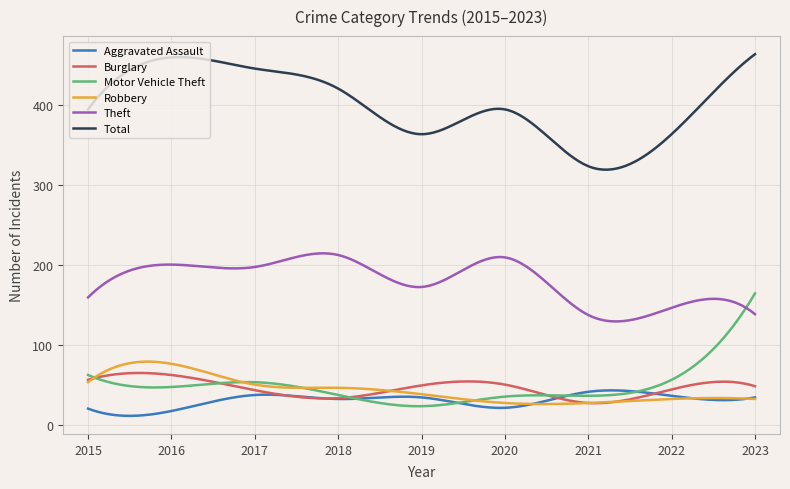

What is the maximum value for Theft?

215.1